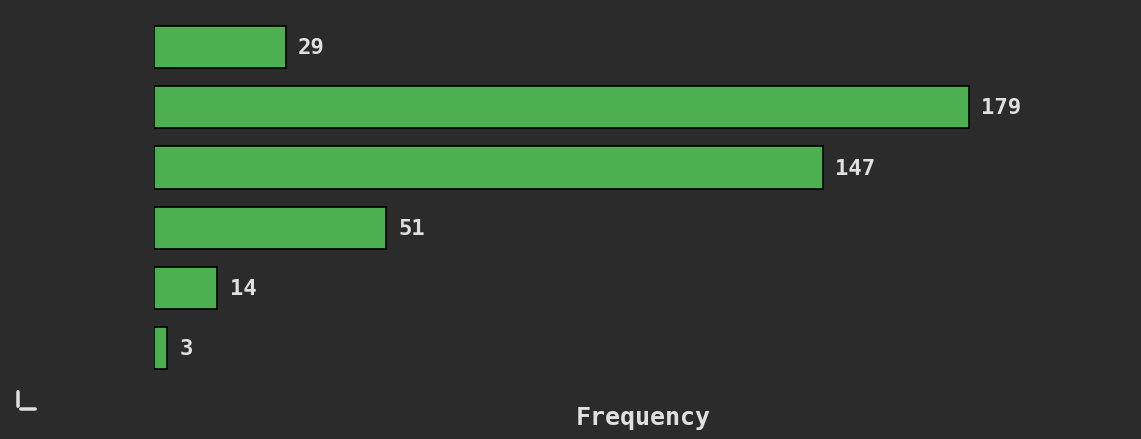

Reading bottom to top, transcribe all the data shown in this chart.

[5.0,  6.0)=3	[4.0,  5.0)=14	[3.0,  4.0)=51	[2.0,  3.0)=147	[1.0,  2.0)=179	[0.0,  1.0)=29